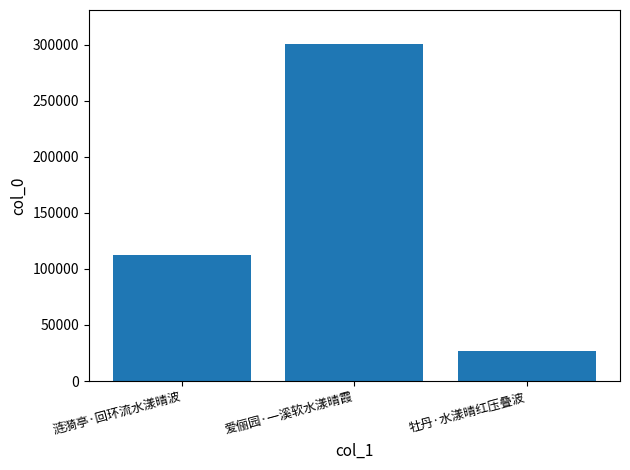

Reading left to right, what are all the values shown in this chart?

涟漪亭·回环流水漾晴波=111944	爱俪园·一溪软水漾晴霞=300787	牡丹·水漾晴红压叠波=26569